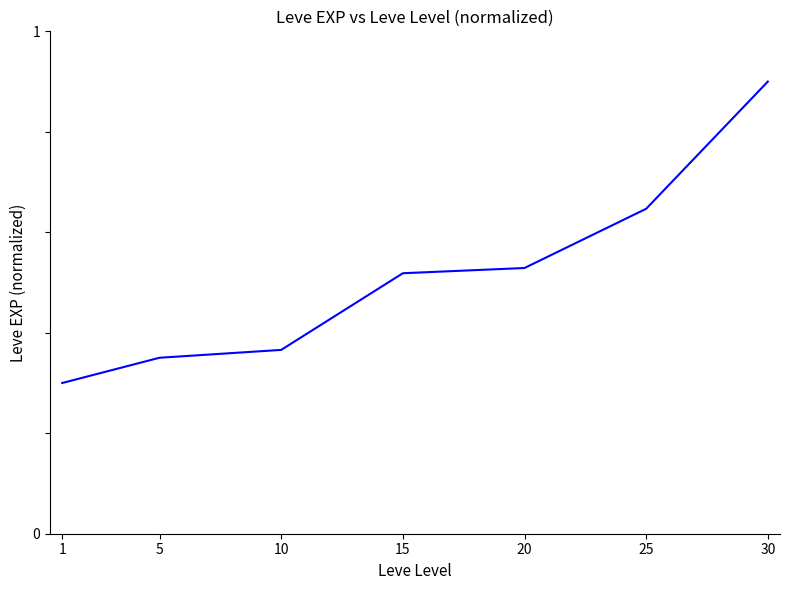

What is the change in value from 20 to 30?

+0.4